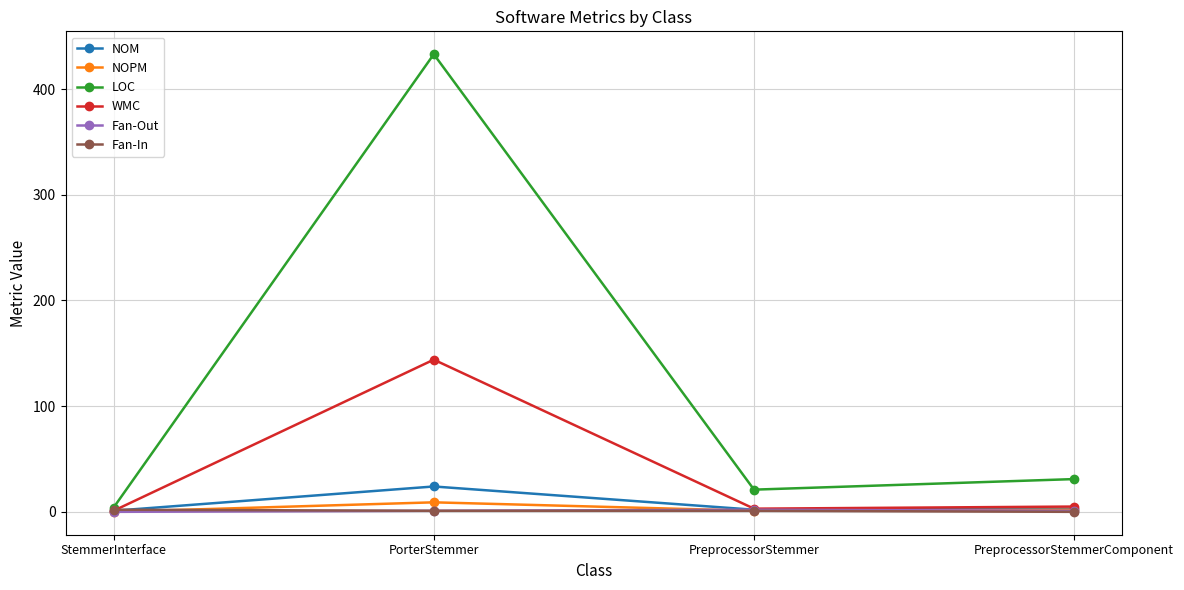

What is the greatest value displayed?

433